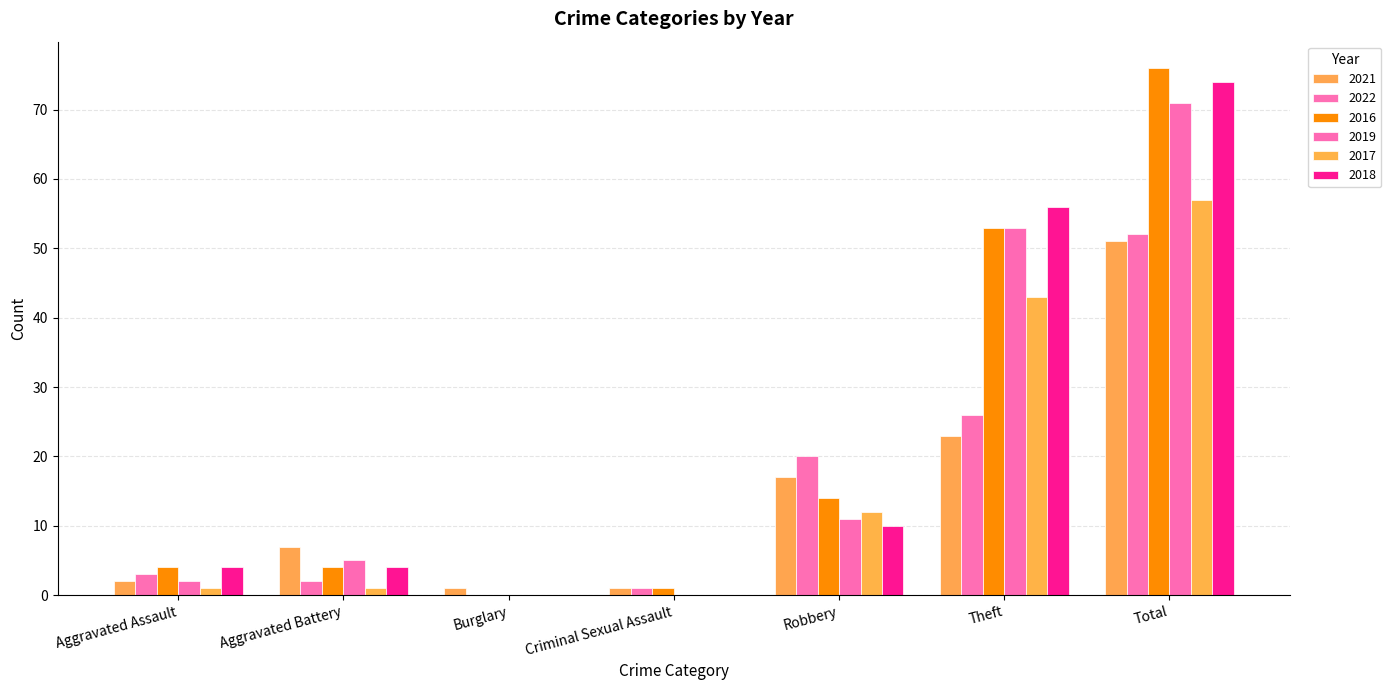

What is the sum of the 2019 values at Robbery and Burglary?

11